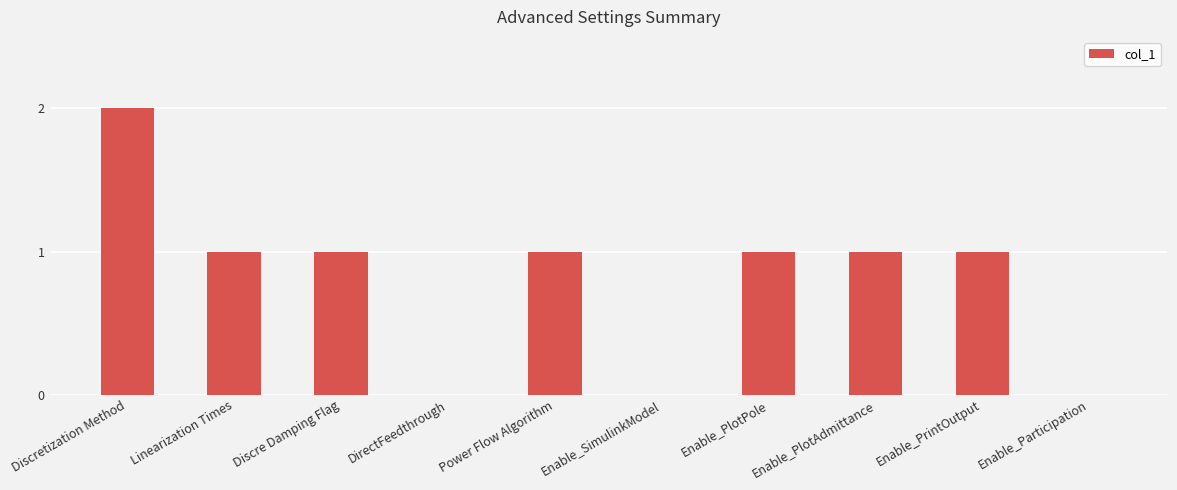

Where does the data first go above 1?

Discretization Method